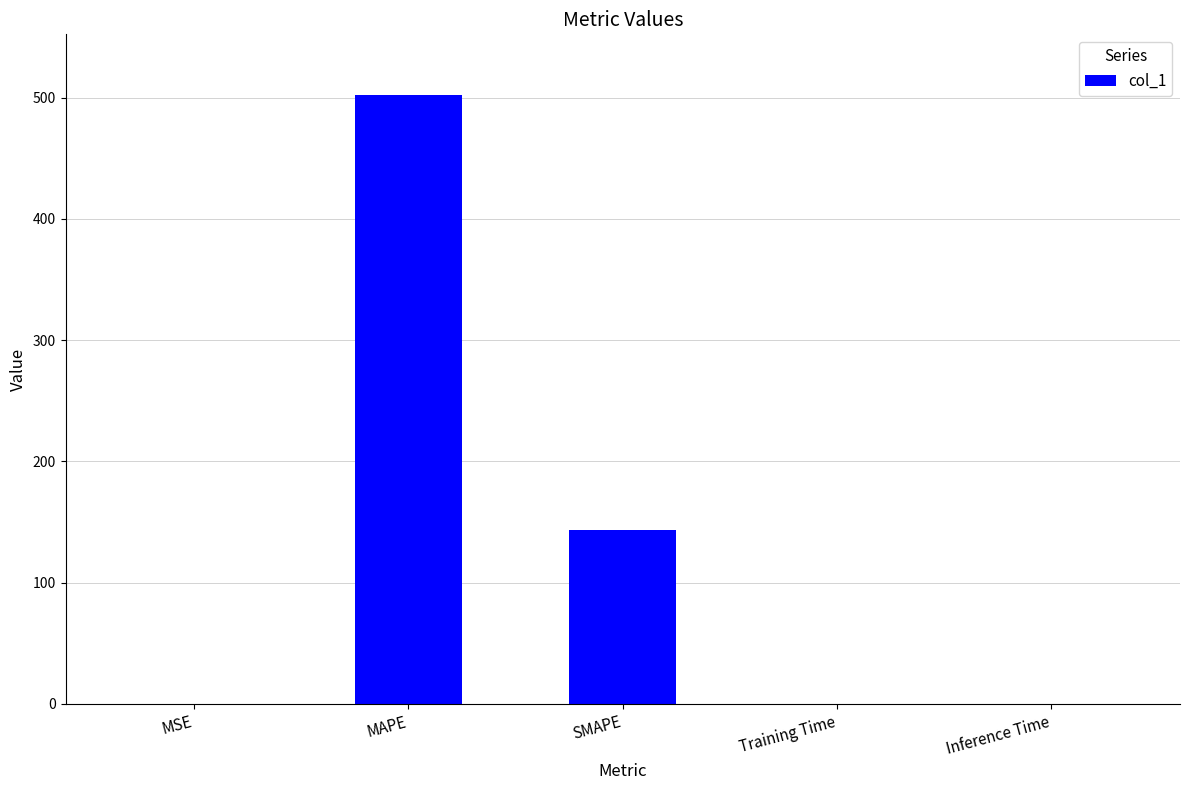

True or false: the data shows 48.3 at SMAPE.

False